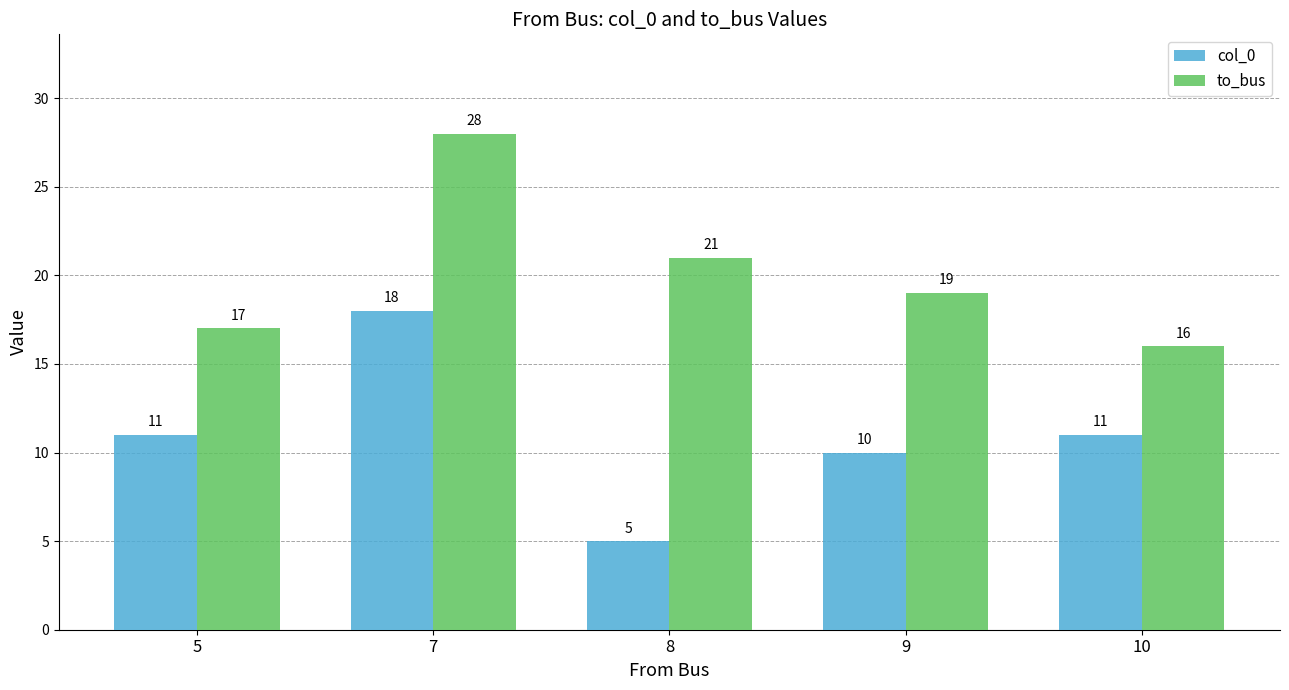

What is the difference between the maximum and second lowest values in the col_0 series?

8